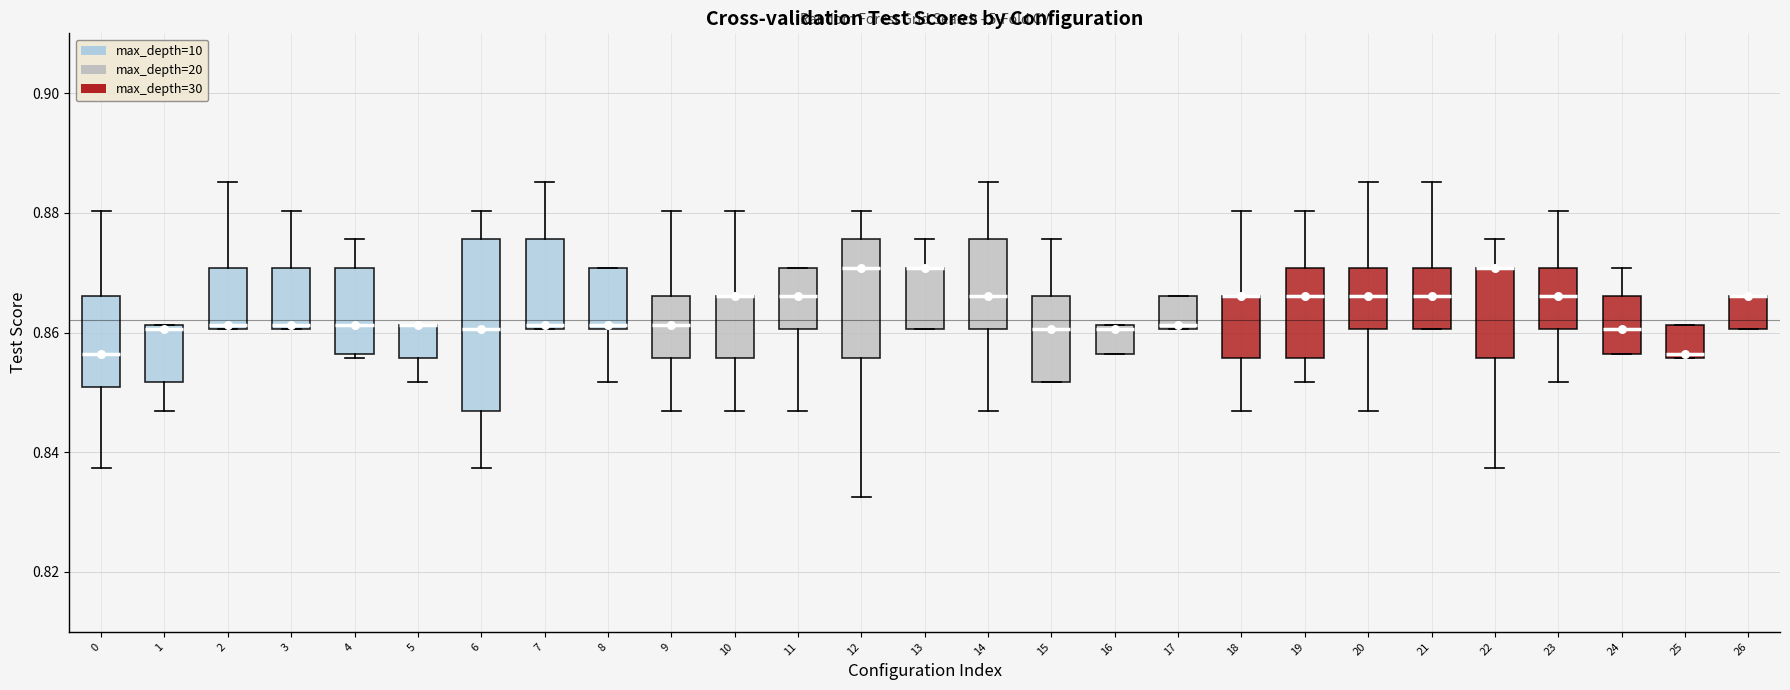

Reading left to right, transcribe this box plot: for each box, give where its median line is, the range the box spans, and where its two whiskers end, as read against the y-axis. The values are not printed on the chart, so give them approximately, as read against the axis.

0: median 0.856, box 0.850 to 0.866, whiskers 0.838 to 0.880
1: median 0.860, box 0.852 to 0.862, whiskers 0.846 to 0.862
2: median 0.862, box 0.860 to 0.870, whiskers 0.860 to 0.886
3: median 0.862, box 0.860 to 0.870, whiskers 0.860 to 0.880
4: median 0.862, box 0.856 to 0.870, whiskers 0.856 (just below the box's lower edge) to 0.876
5: median 0.862 (drawn on the box's upper edge), box 0.856 to 0.862, whiskers 0.852 to 0.862
6: median 0.860, box 0.846 to 0.876, whiskers 0.838 to 0.880
7: median 0.862, box 0.860 to 0.876, whiskers 0.860 to 0.886
8: median 0.862, box 0.860 to 0.870, whiskers 0.852 to 0.870
9: median 0.862, box 0.856 to 0.866, whiskers 0.846 to 0.880
10: median 0.866 (drawn on the box's upper edge), box 0.856 to 0.866, whiskers 0.846 to 0.880
11: median 0.866, box 0.860 to 0.870, whiskers 0.846 to 0.870
12: median 0.870, box 0.856 to 0.876, whiskers 0.832 to 0.880
13: median 0.870 (drawn on the box's upper edge), box 0.860 to 0.870, whiskers 0.860 to 0.876
14: median 0.866, box 0.860 to 0.876, whiskers 0.846 to 0.886
15: median 0.860, box 0.852 to 0.866, whiskers 0.852 to 0.876
16: median 0.860, box 0.856 to 0.862, whiskers 0.856 to 0.862
17: median 0.862, box 0.860 to 0.866, whiskers 0.860 to 0.866
18: median 0.866 (drawn on the box's upper edge), box 0.856 to 0.866, whiskers 0.846 to 0.880
19: median 0.866, box 0.856 to 0.870, whiskers 0.852 to 0.880
20: median 0.866, box 0.860 to 0.870, whiskers 0.846 to 0.886
21: median 0.866, box 0.860 to 0.870, whiskers 0.860 to 0.886
22: median 0.870 (drawn on the box's upper edge), box 0.856 to 0.870, whiskers 0.838 to 0.876
23: median 0.866, box 0.860 to 0.870, whiskers 0.852 to 0.880
24: median 0.860, box 0.856 to 0.866, whiskers 0.856 to 0.870
25: median 0.856 (just above the box's lower edge), box 0.856 to 0.862, whiskers 0.856 to 0.862
26: median 0.866 (drawn on the box's upper edge), box 0.860 to 0.866, whiskers 0.860 to 0.866